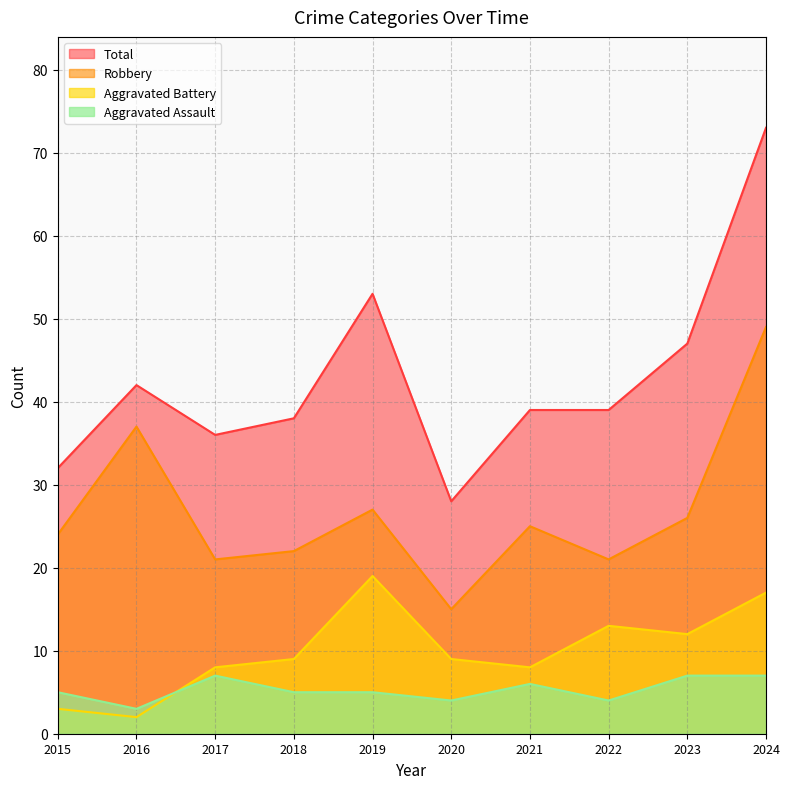

What value does the Robbery series have at 2020, to the nearest 10?

20